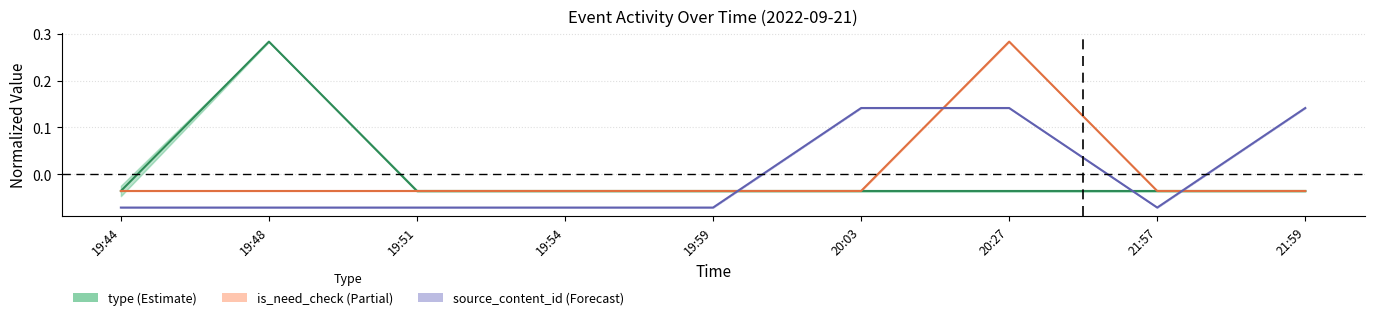

Which has a higher value, 21:59 or 21:57?

21:59